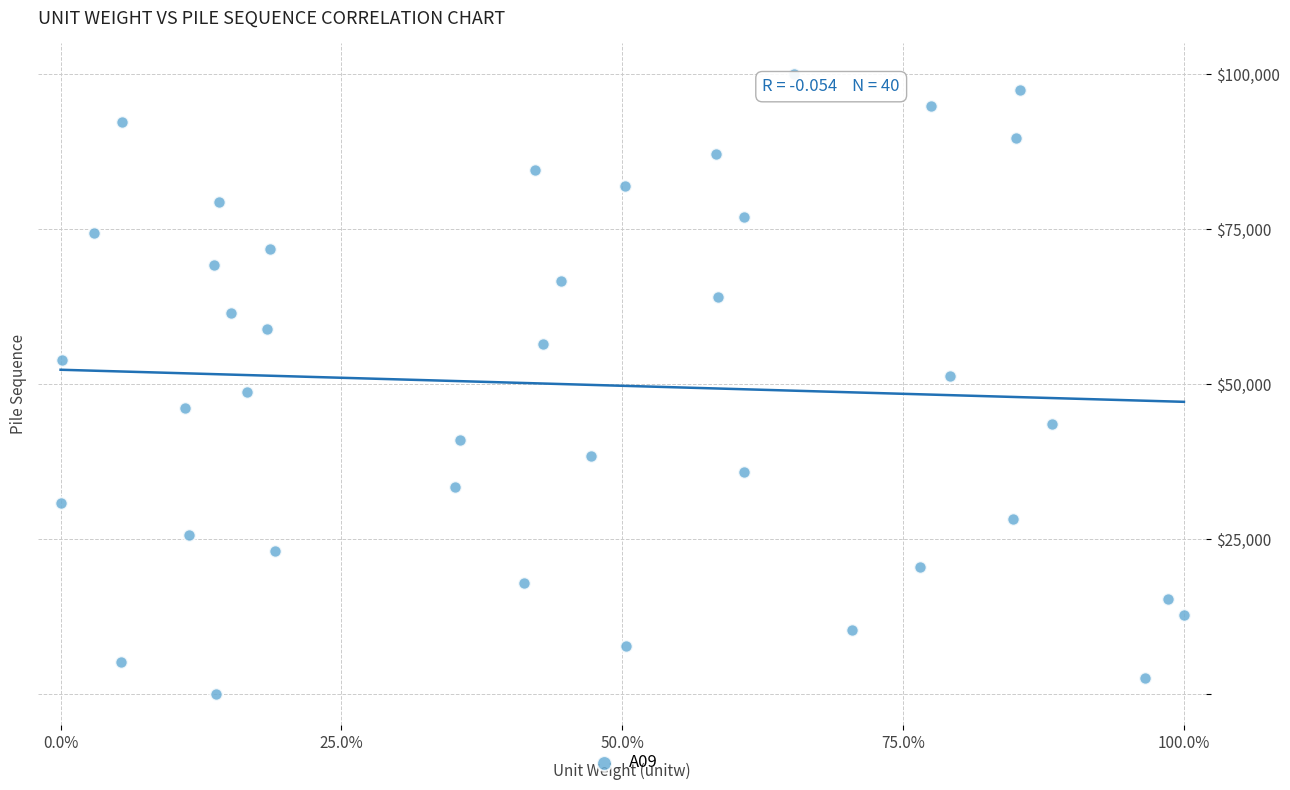

What is the range of X values (max minus min)?

1.0